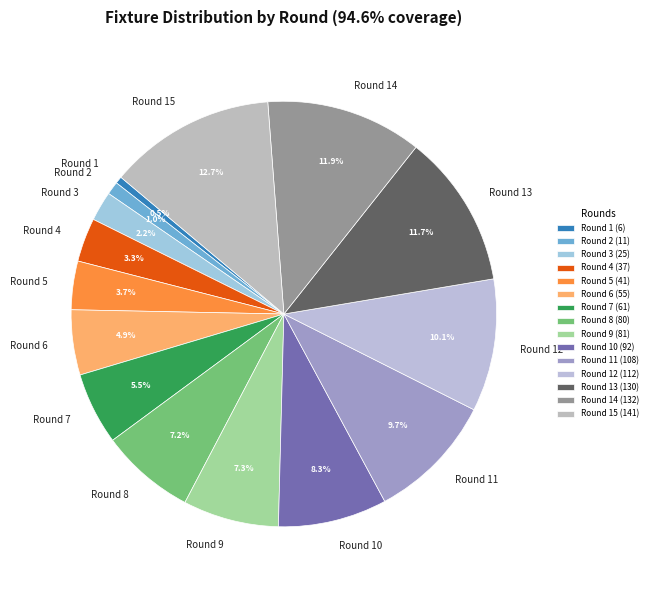

What is the total percentage of Round 5 and Round 9?

11.0%